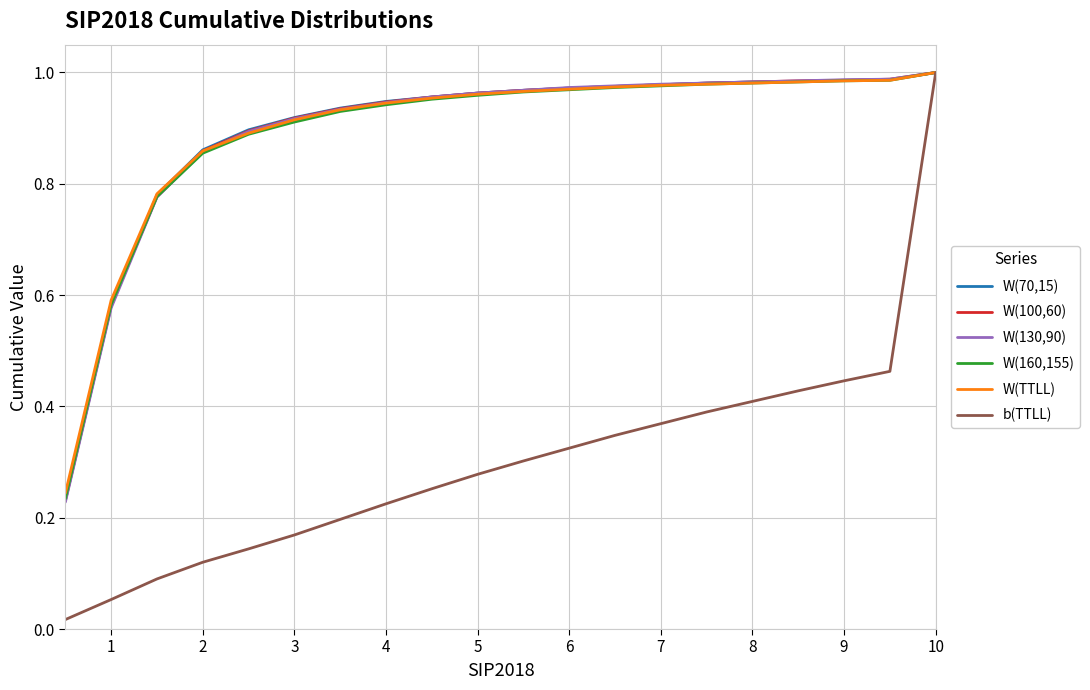

Which series has the largest range (max minus min)?

b(TTLL)